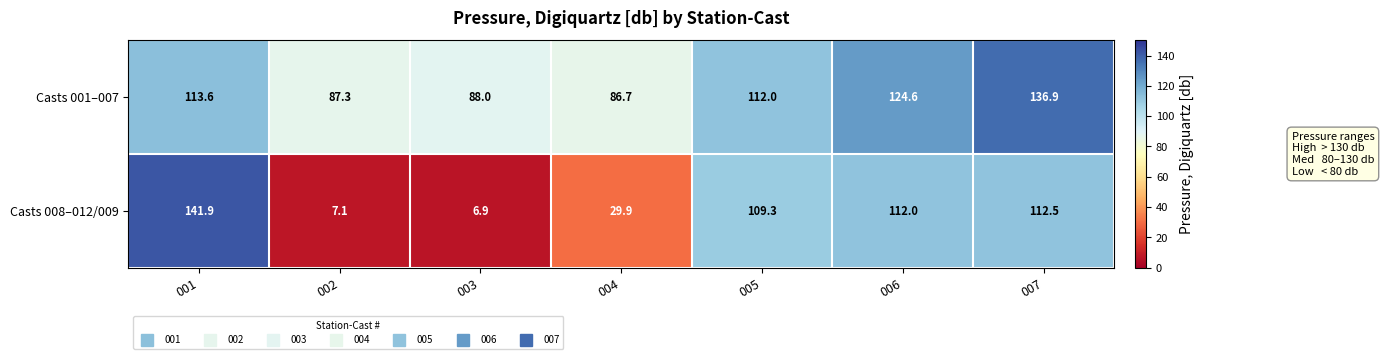

What is the total value across all series at 001?

255.5